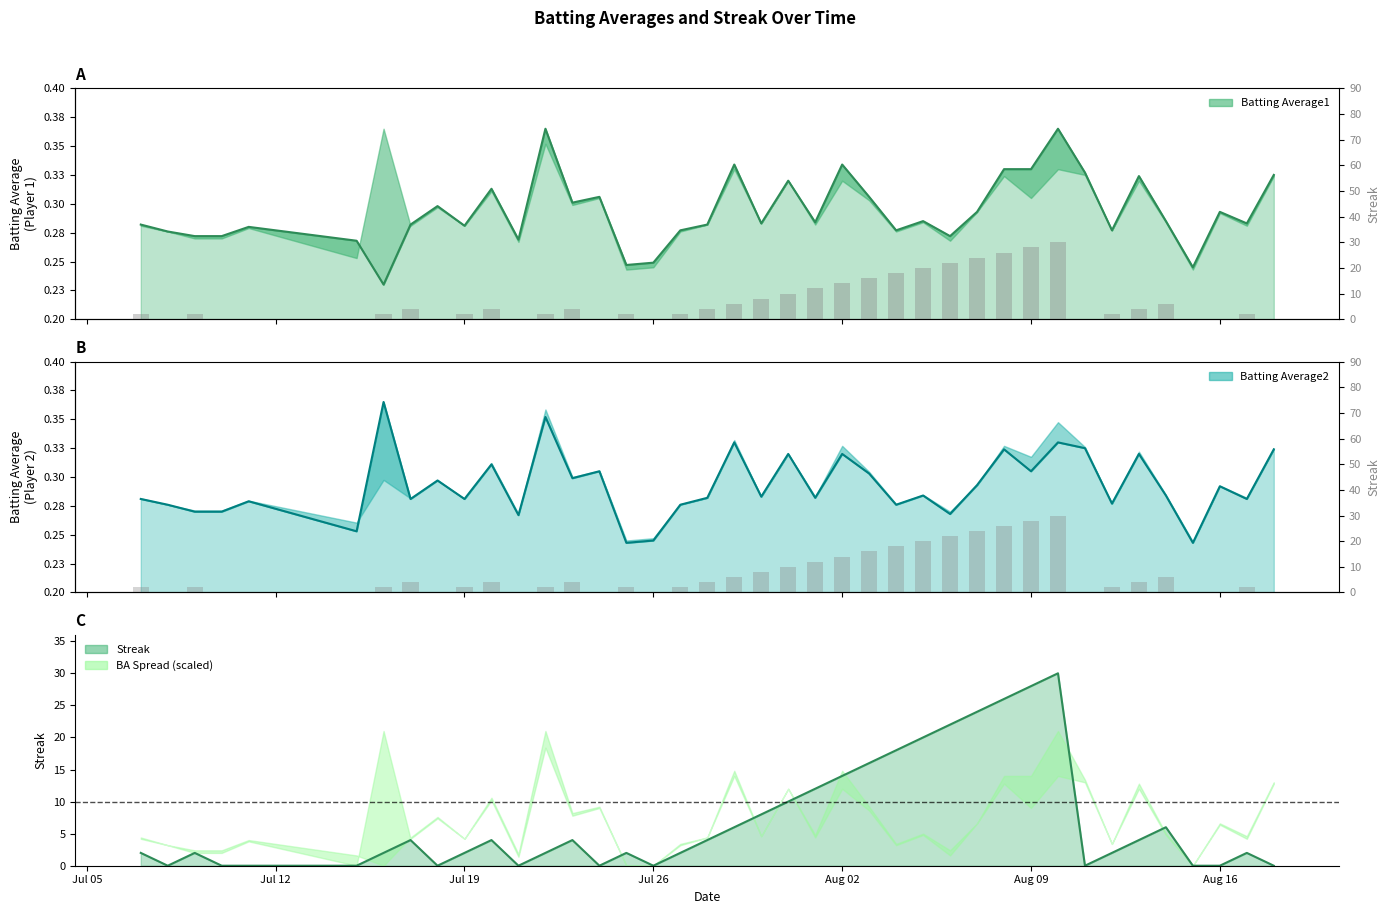

What is the greatest value displayed?

30